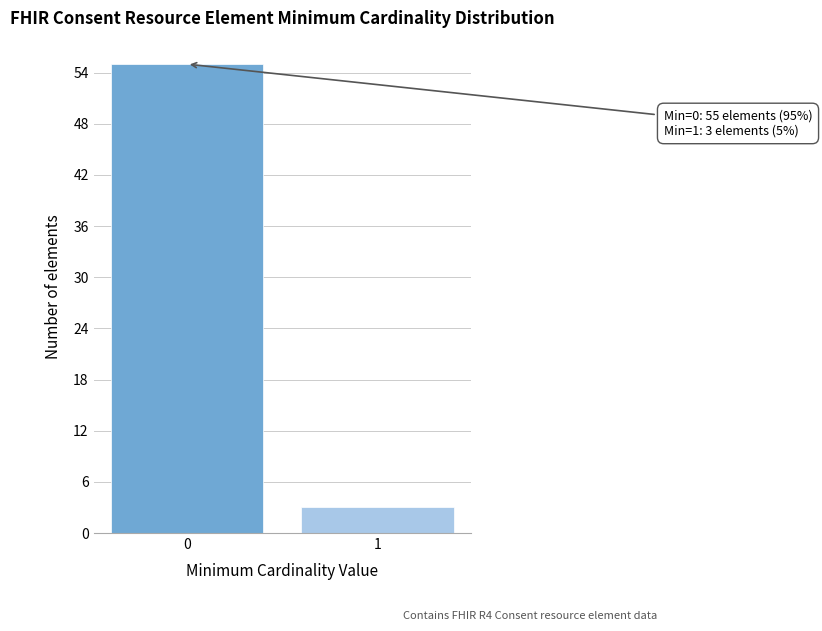

Reading right to left, transcribe all the data shown in this chart.

1=3	0=55